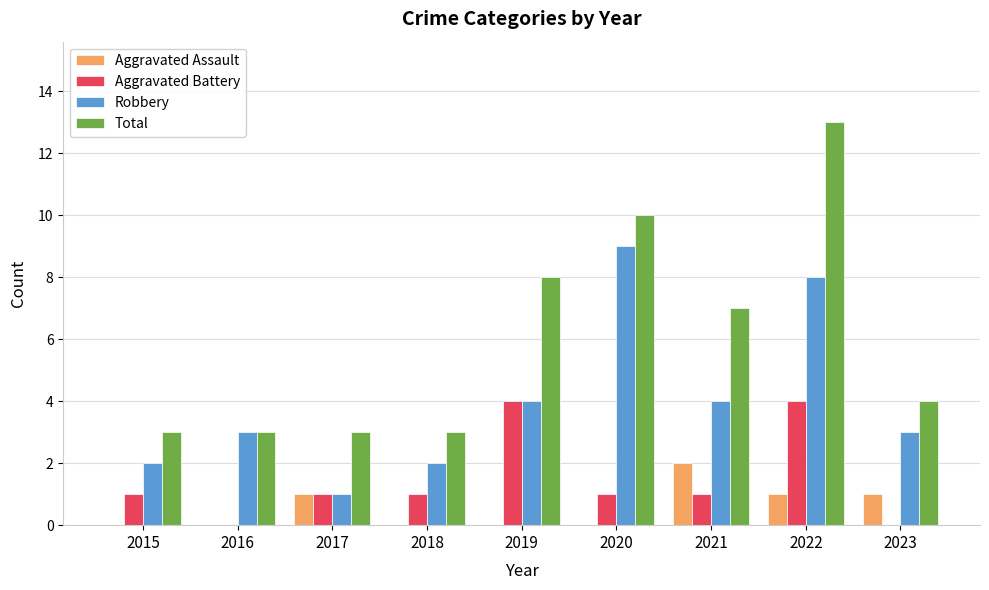

Count the number of categories in the chart.

9